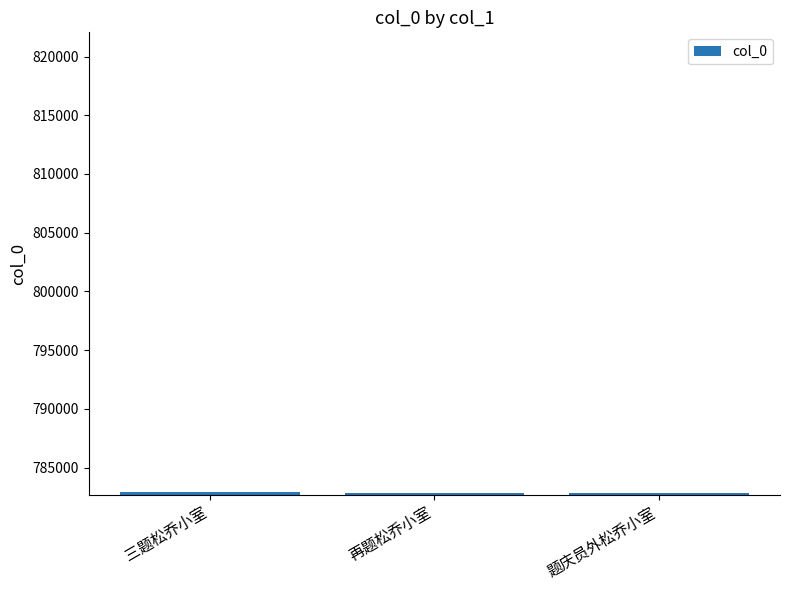

What is the difference between the maximum and minimum values?

79